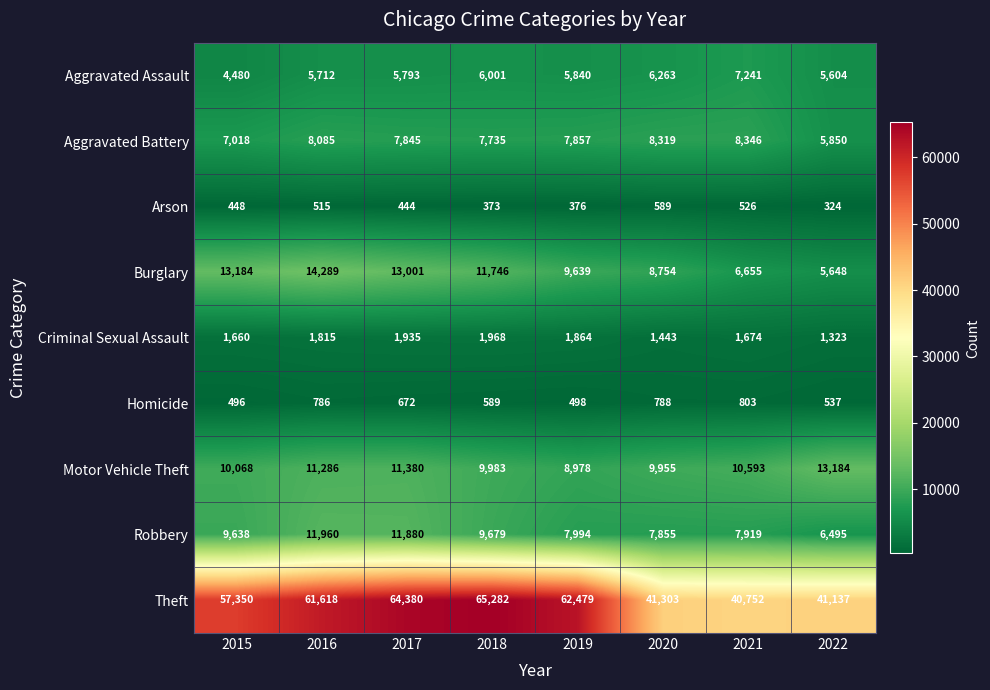

How many series are shown in this chart?

9